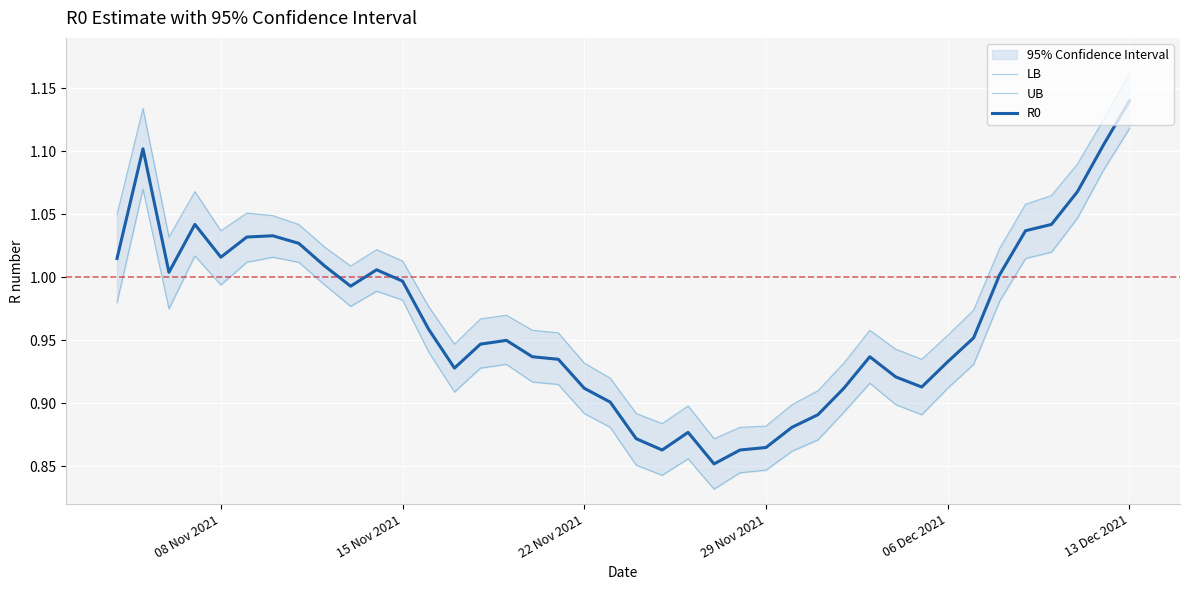

True or false: LB and R0 cross at least once.

False